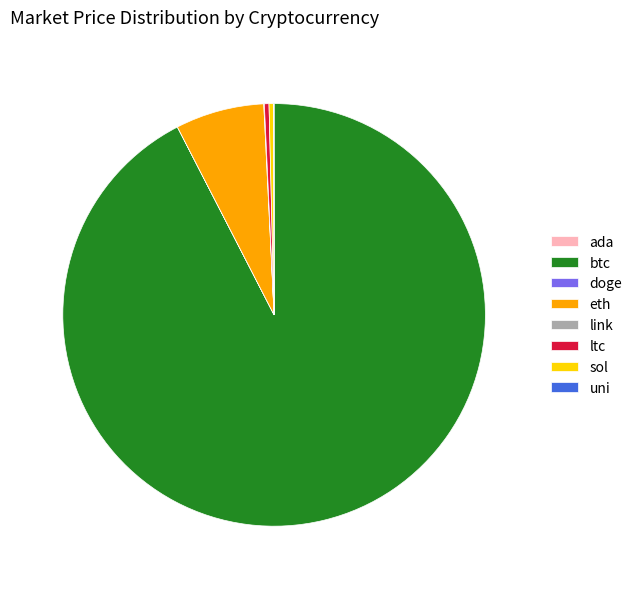

Is there any slice that represents more than half of the pie?

Yes